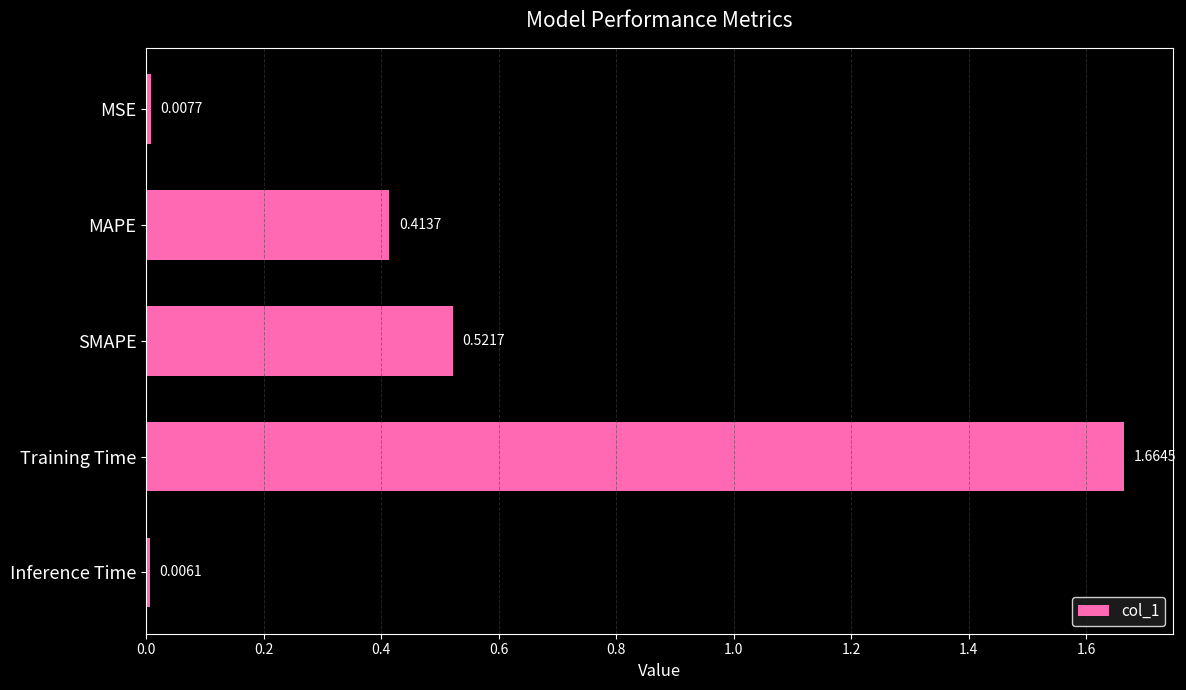

What is the sum of all values?

2.6